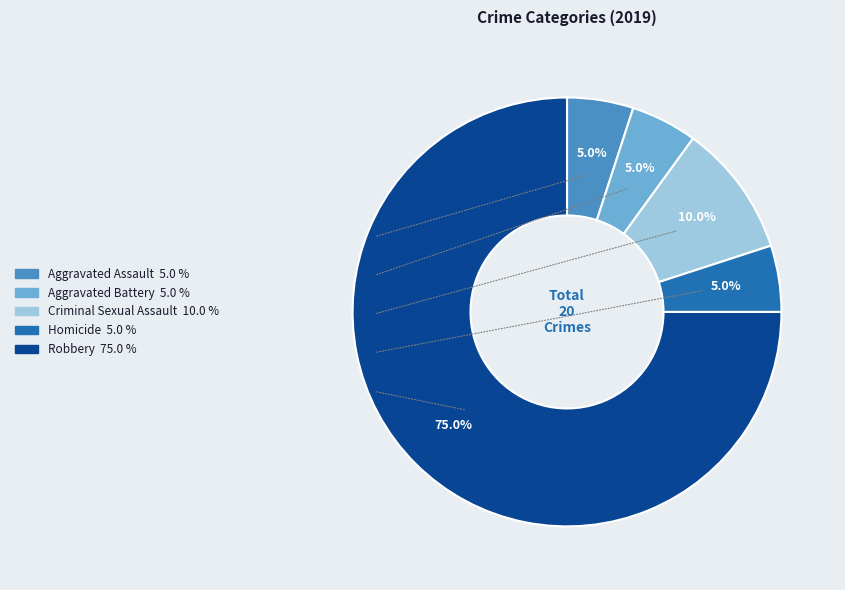

How much of the chart is everything except Robbery?

25.0%